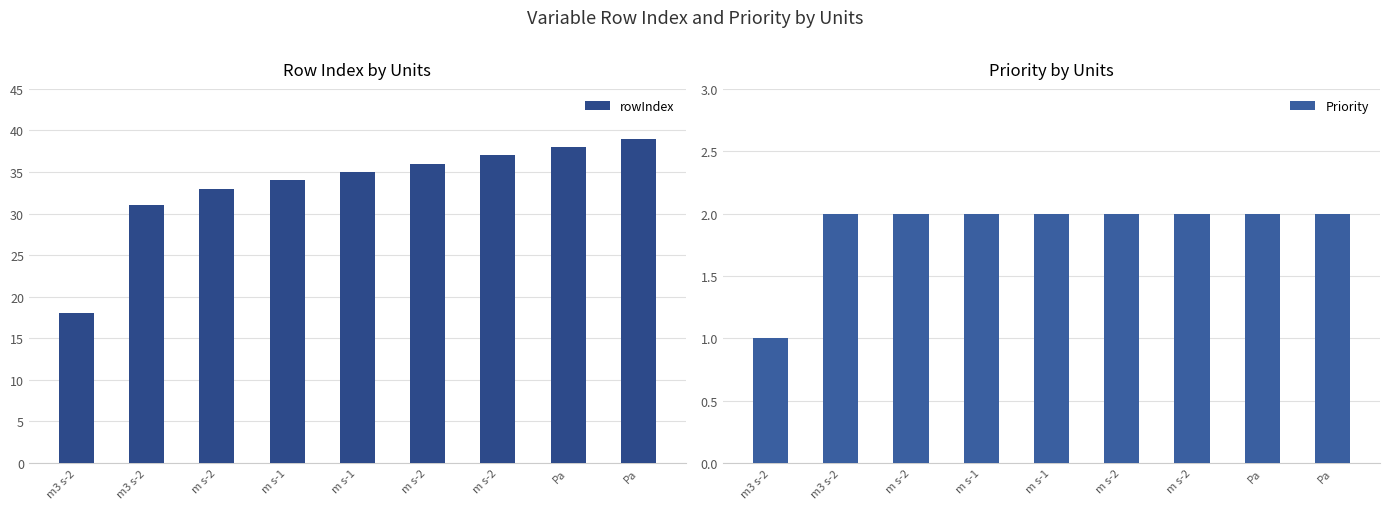

What is the minimum value shown in the chart?

1